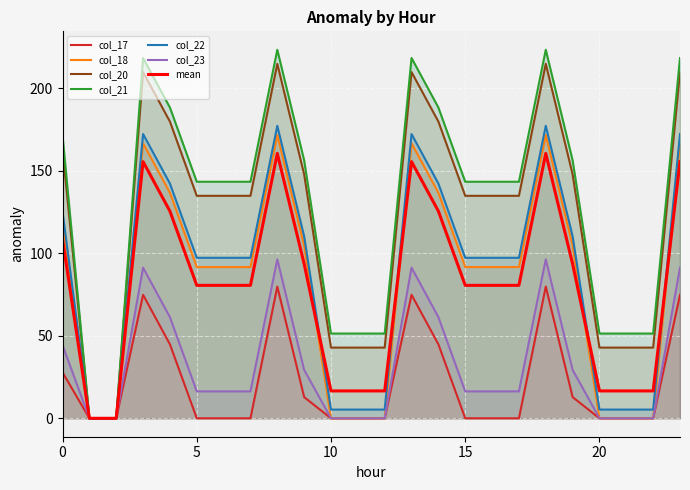

True or false: col_17 has more than 0 interior local peaks.

True